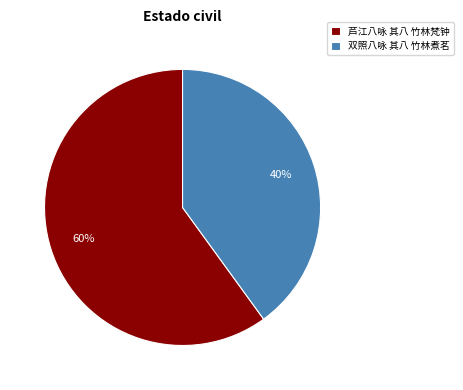

To the nearest percent, what is the difference between the largest and smallest slice percentages?

20%